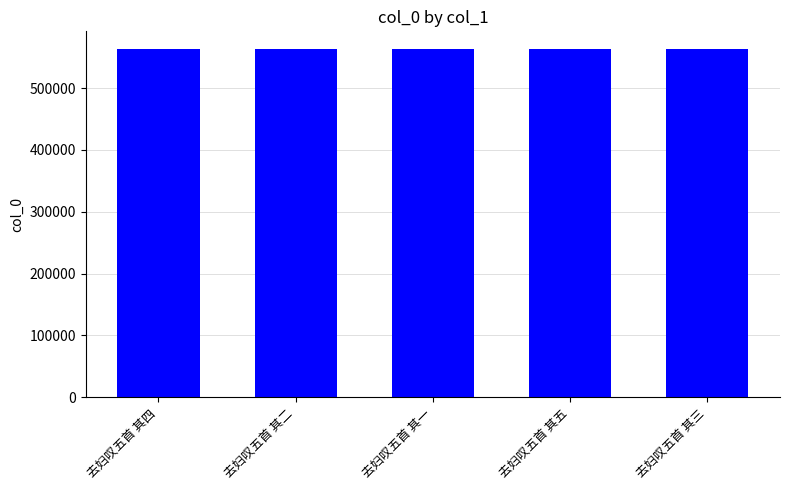

What is the minimum value shown in the chart?

563513